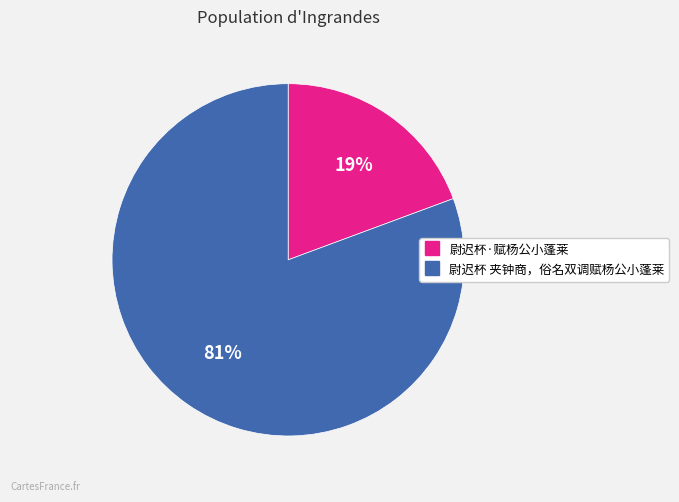

To the nearest percent, what portion does 尉迟杯 夹钟商，俗名双调赋杨公小蓬莱 represent?

81%